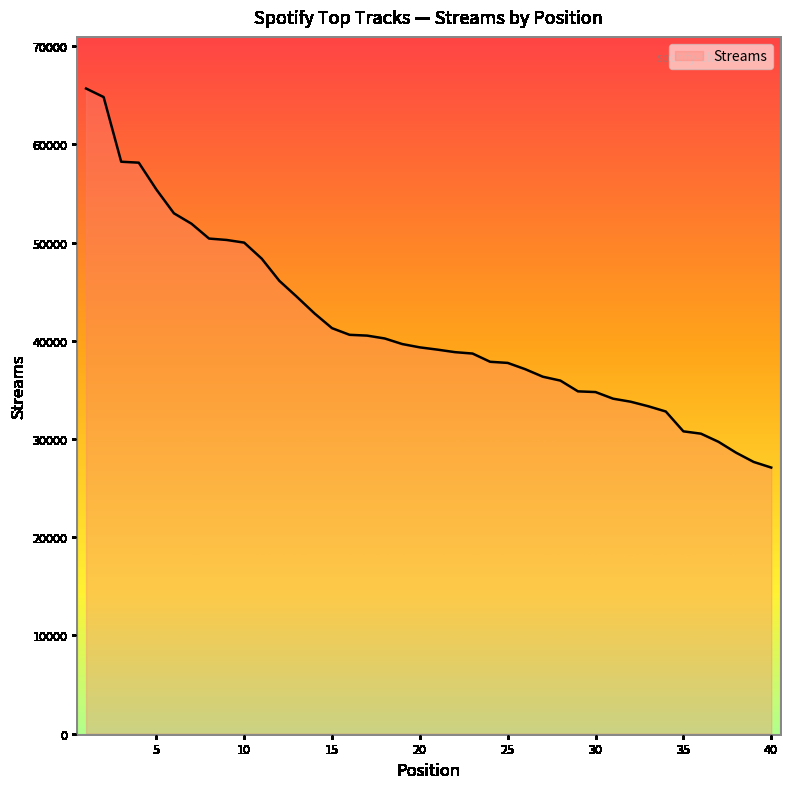

What is the maximum value shown in the chart?

65680